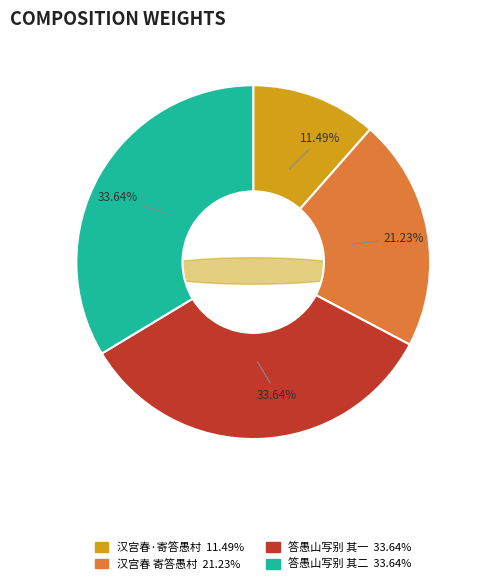

Does 汉宫春·寄答愚村 account for over 50% of the chart?

No